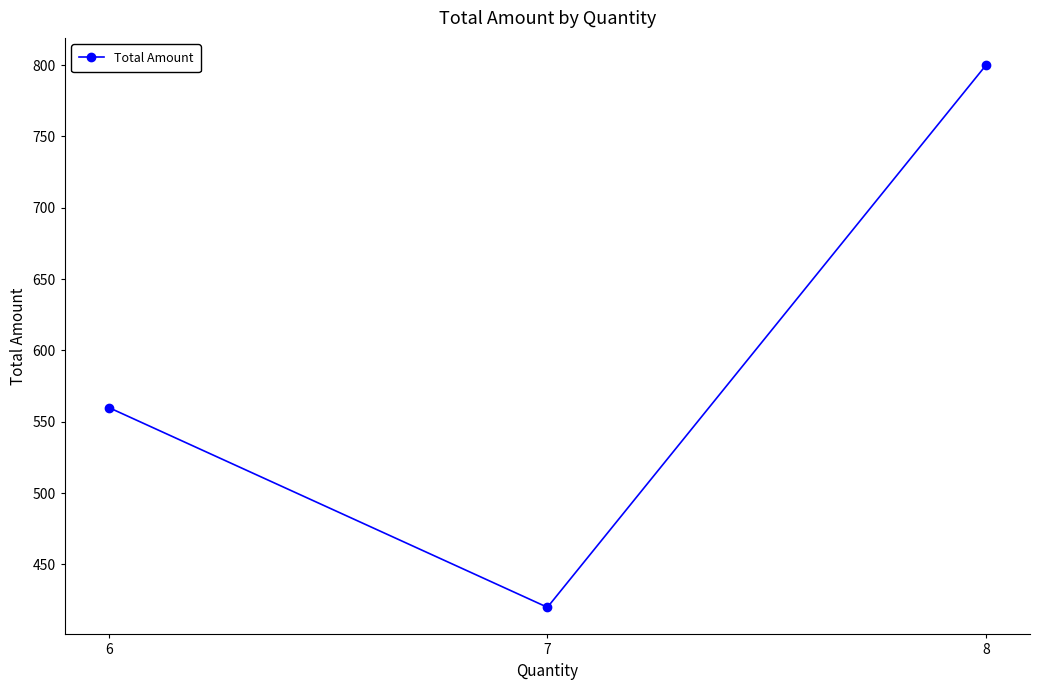

What is the change in value from 6 to 7?

-140